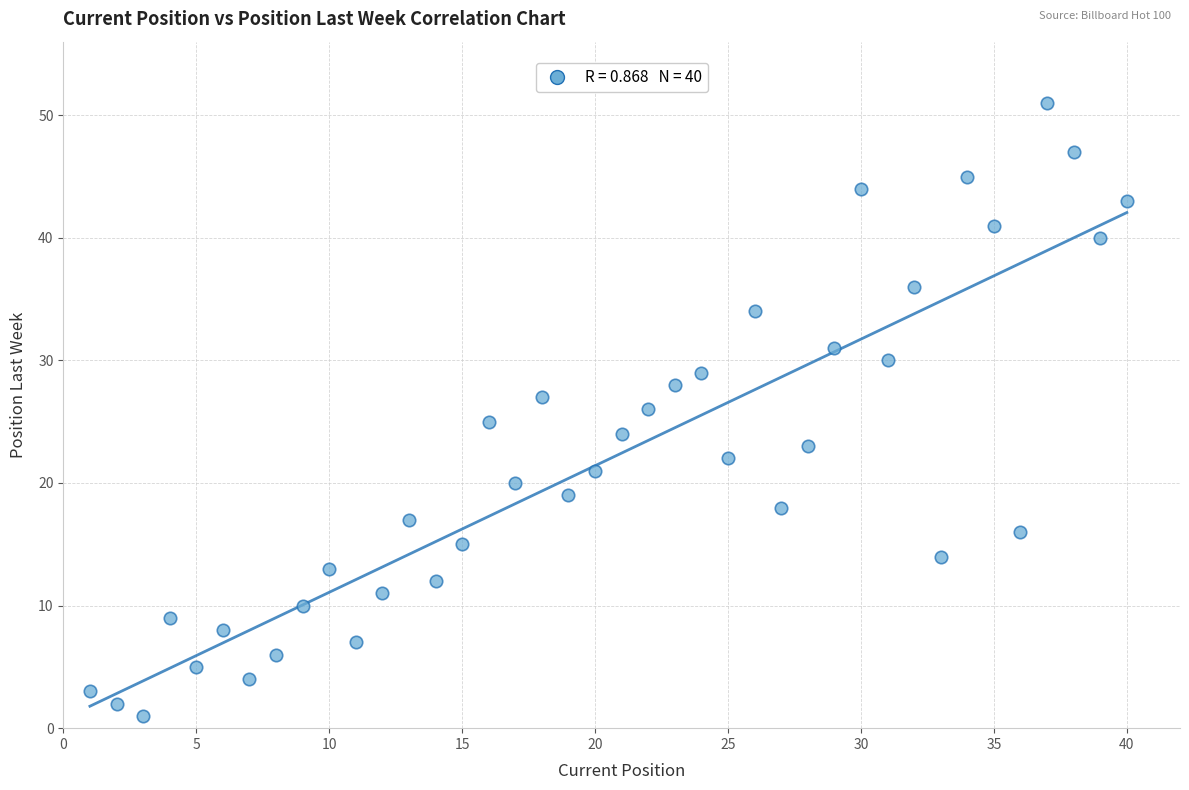

What is the range of Y values (max minus min)?

50